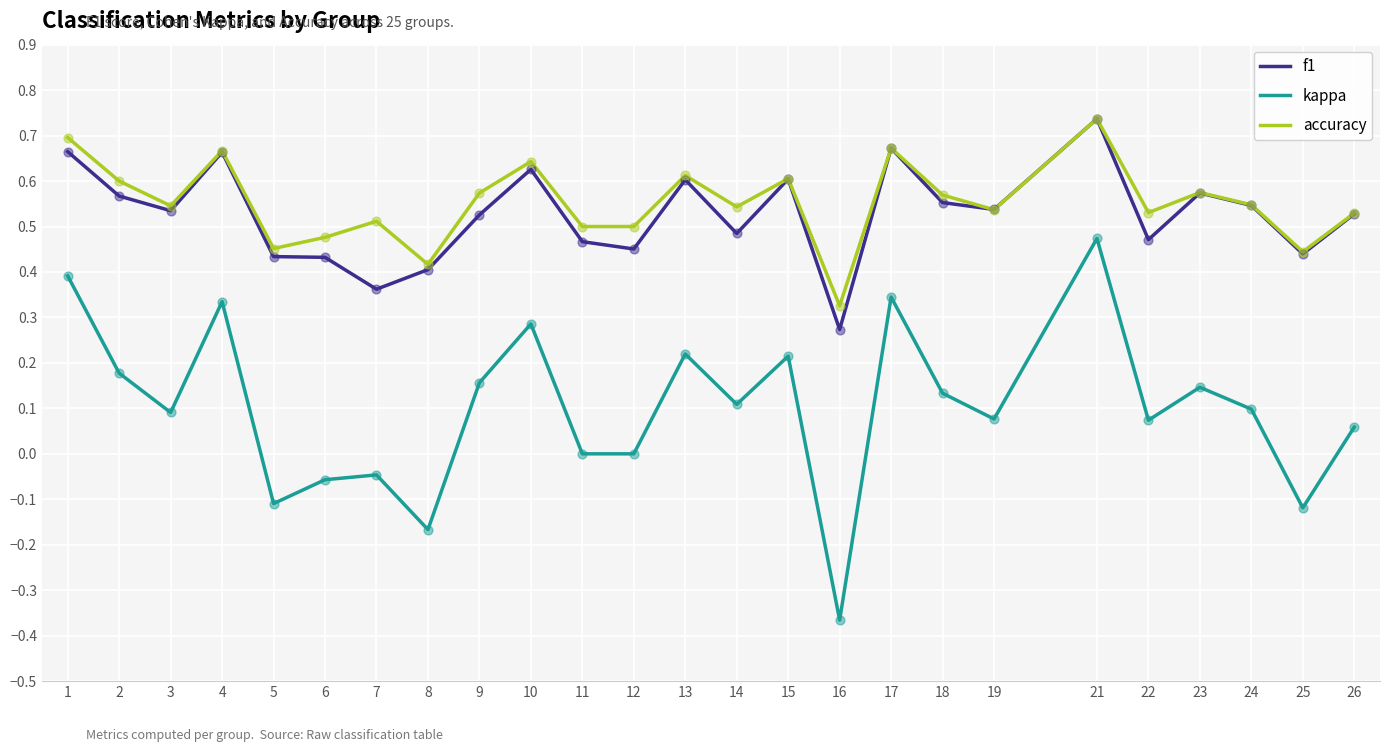

What are all the series names shown in the legend?

f1, kappa, accuracy